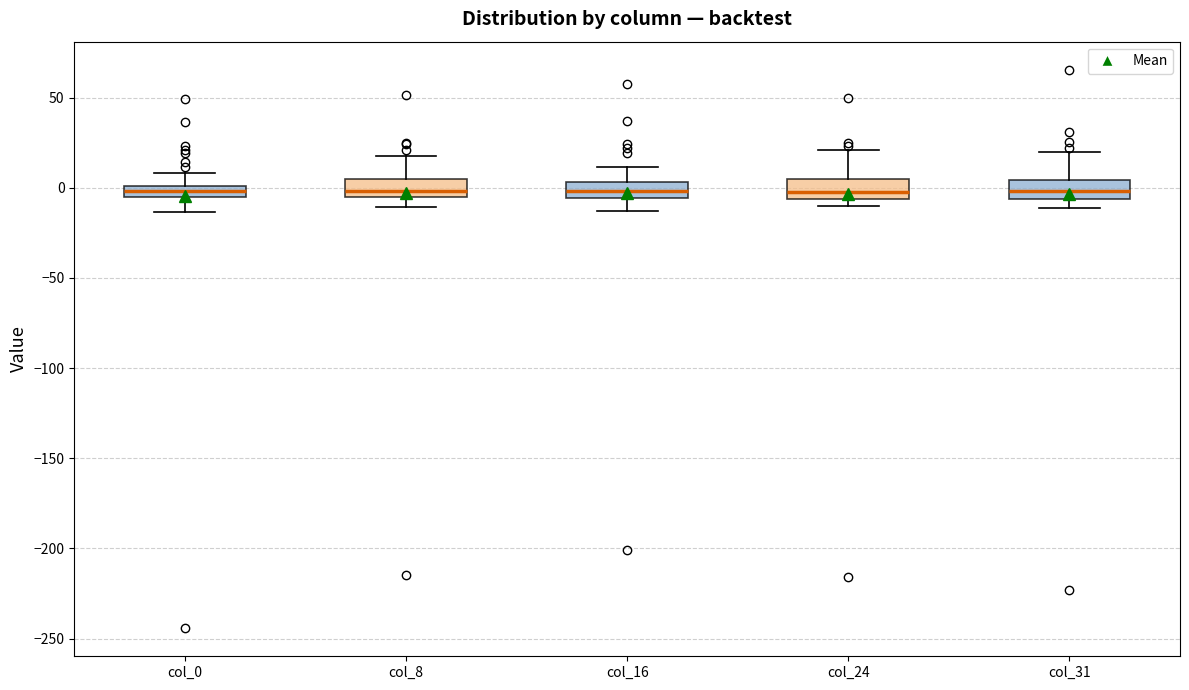

Where does the lower whisker of the box for col_0 end on the y-axis? The values are not printed on the chart, so give them approximately, as read against the axis.

-15